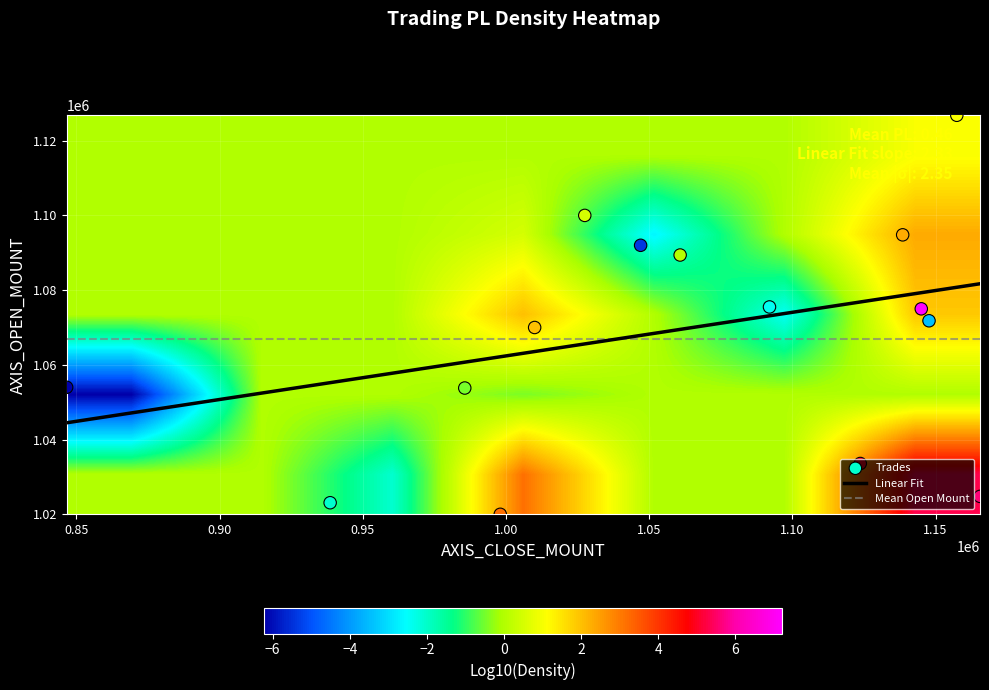

What is the lowest value of the Linear Fit series?

1044497.5